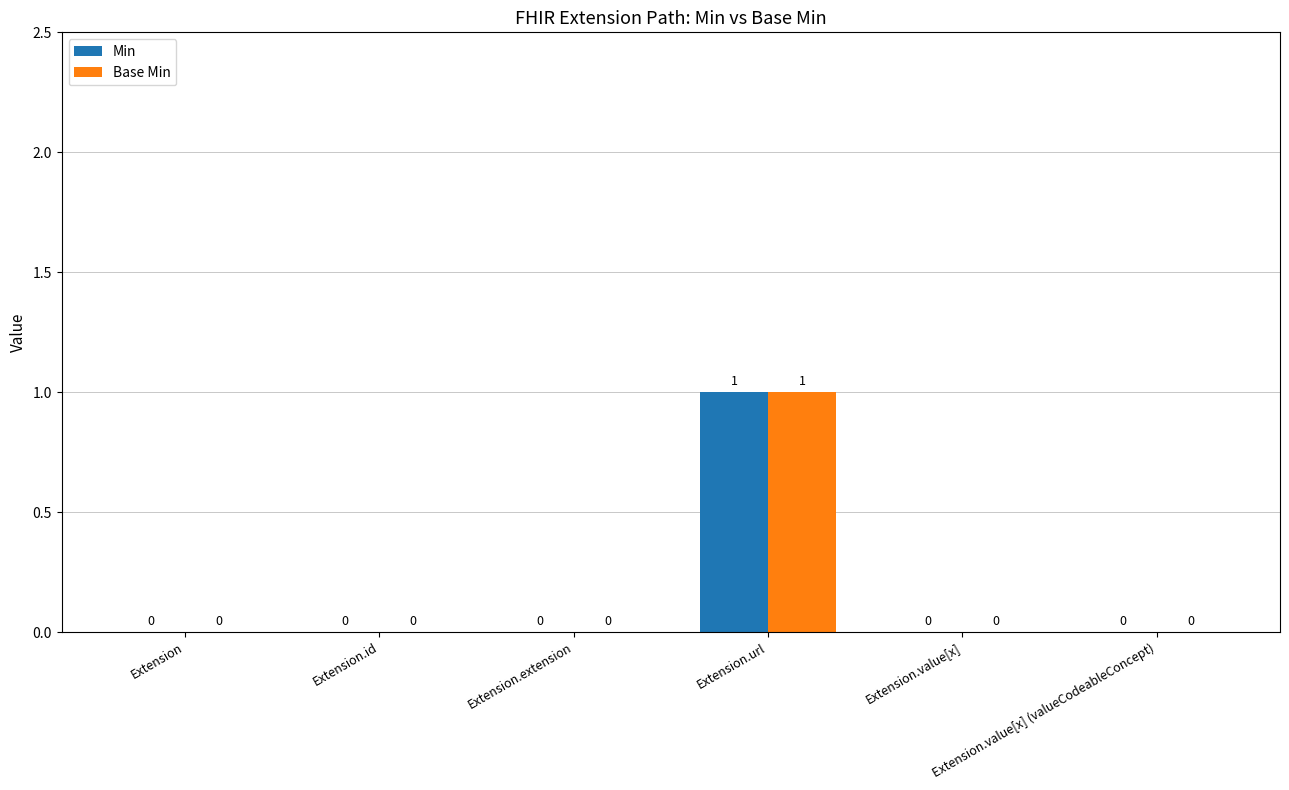

The value of Min at Extension.extension is 1. True or false?

False